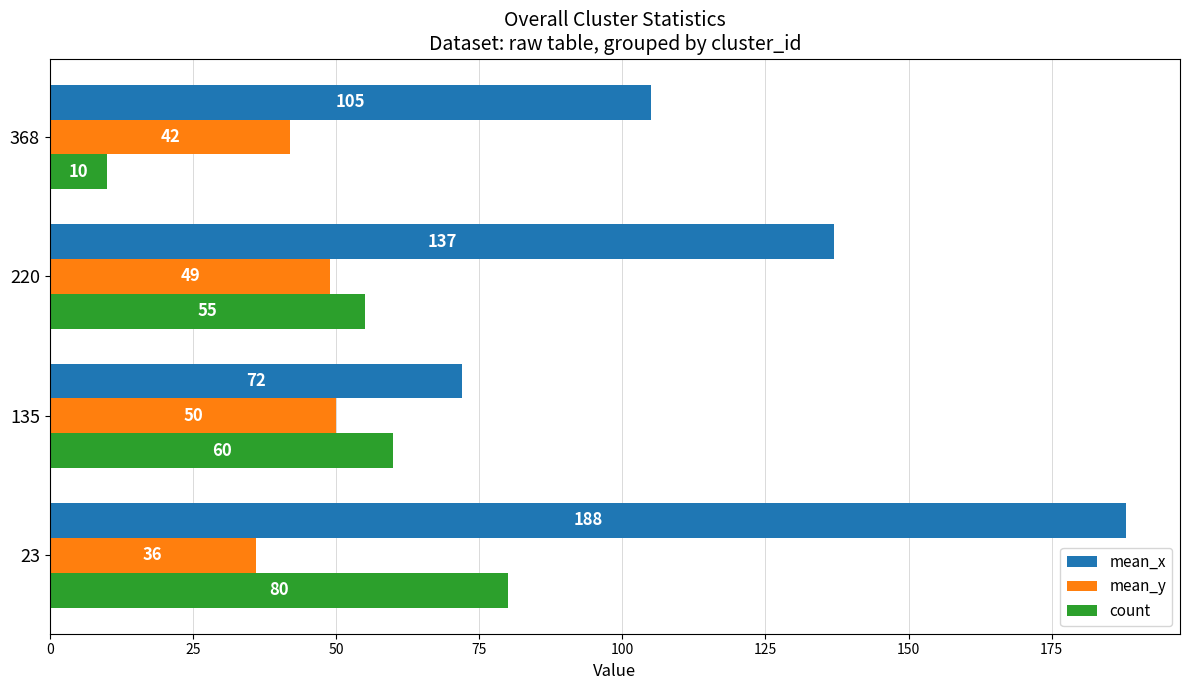

What is the greatest value displayed?

188